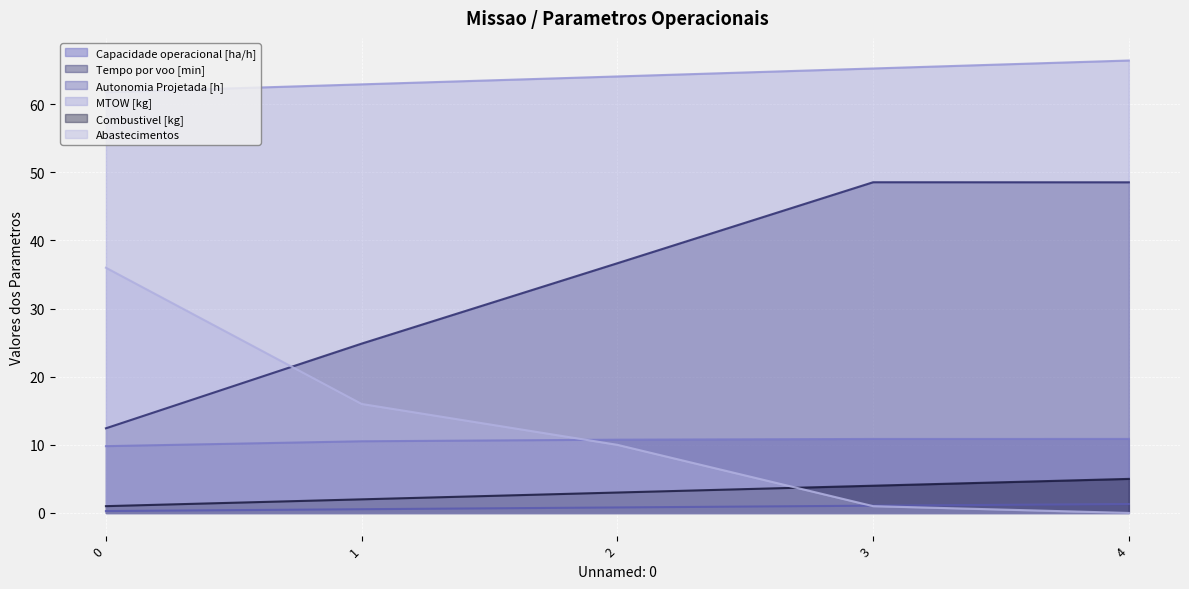

True or false: Abastecimentos and Combustivel [kg] cross at least once.

True